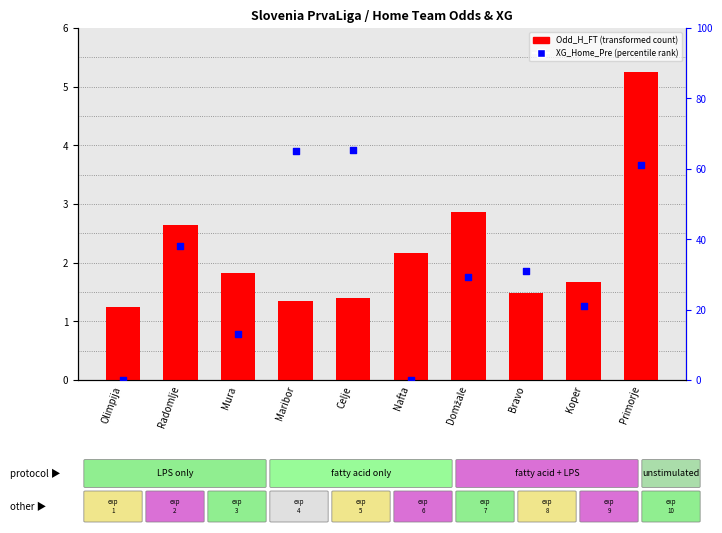

Which series has the largest total across all categories?

XG_Home_Pre (percentile rank)